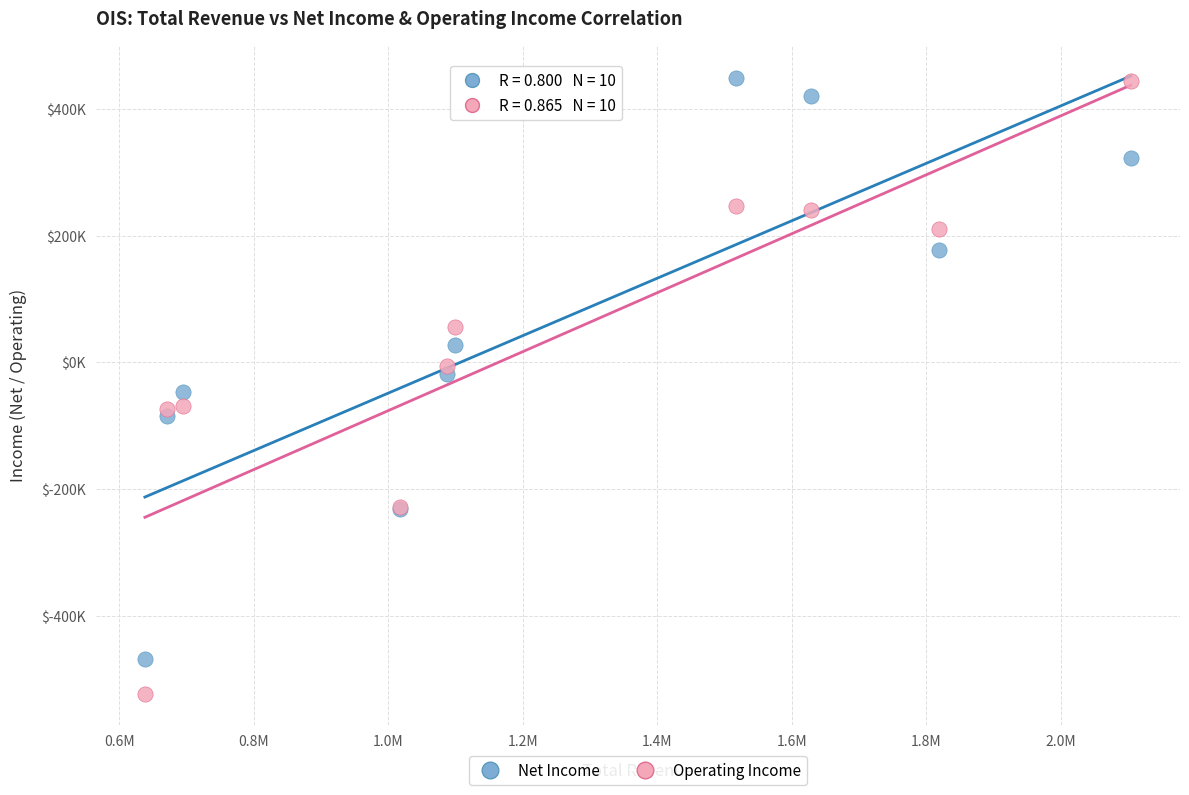

Which series reaches the minimum Y coordinate?

Operating Income